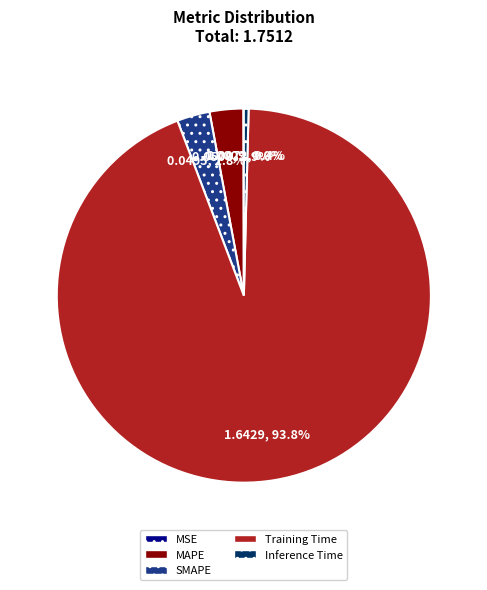

Which category accounts for the majority?

Training Time